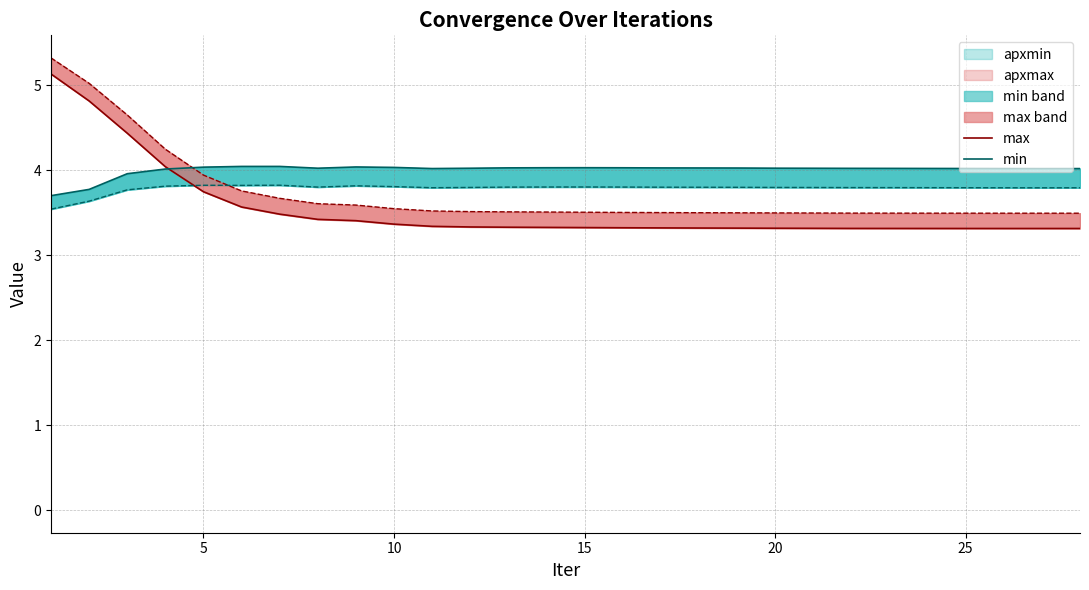

True or false: max and apxmax cross at least once.

False